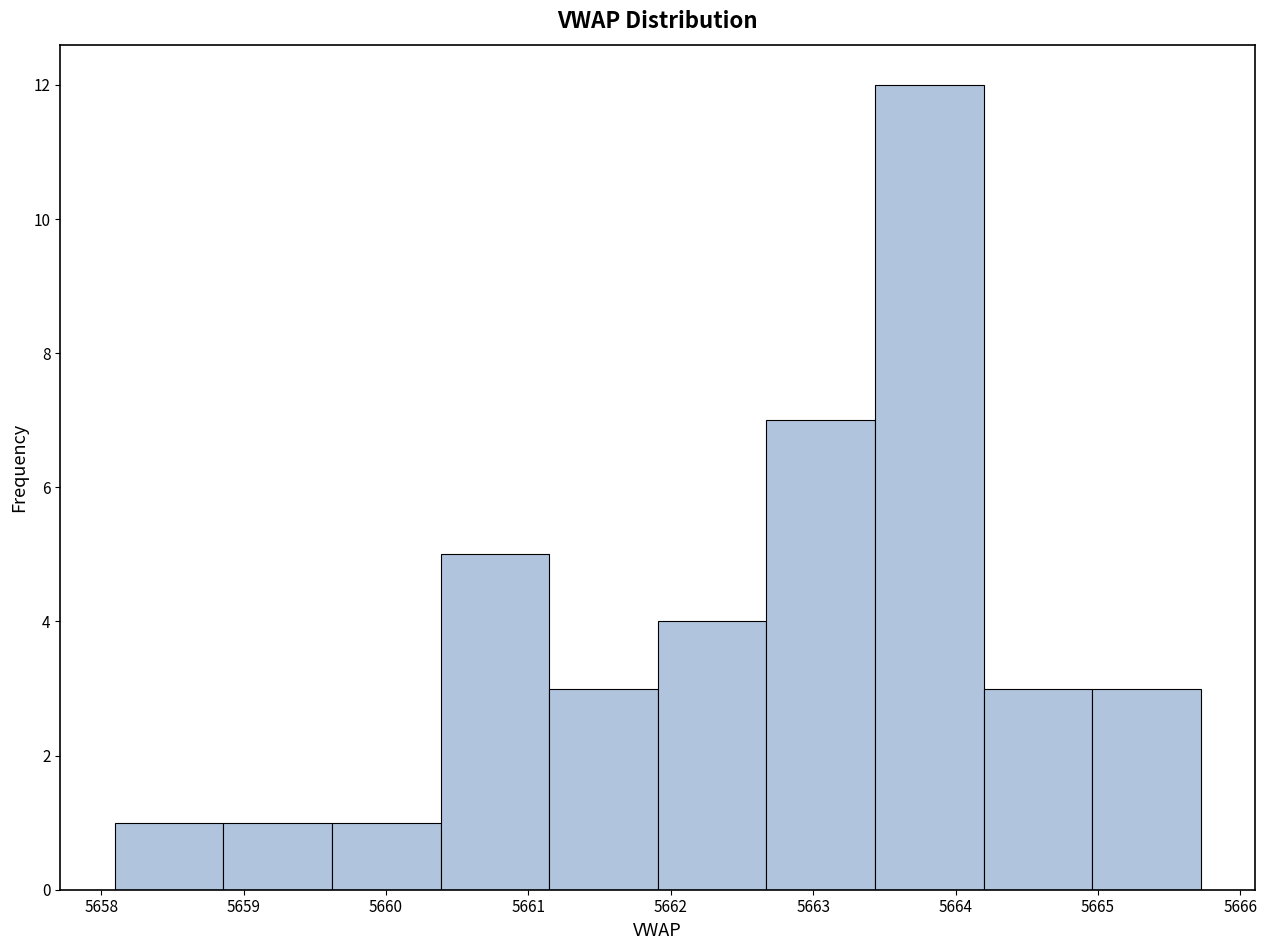

Reading left to right, transcribe this chart: for each bar, give the range it covers on the x-axis and its height. Neither the bar edges nor the heights are printed on the chart, so give them approximately, as read against the axes.

5658.1 to 5658.9: 1
5658.9 to 5659.6: 1
5659.6 to 5660.4: 1
5660.4 to 5661.1: 5
5661.1 to 5661.9: 3
5661.9 to 5662.7: 4
5662.7 to 5663.4: 7
5663.4 to 5664.2: 12
5664.2 to 5665.0: 3
5665.0 to 5665.7: 3